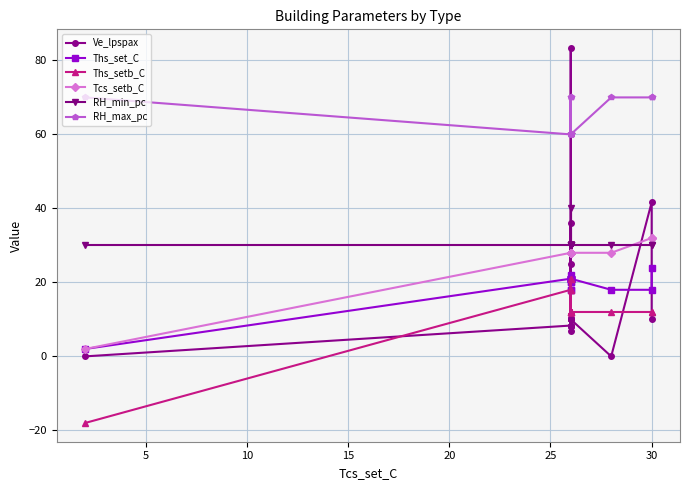

What is the sum of the Ths_setb_C values at 10 and 18?

24.0